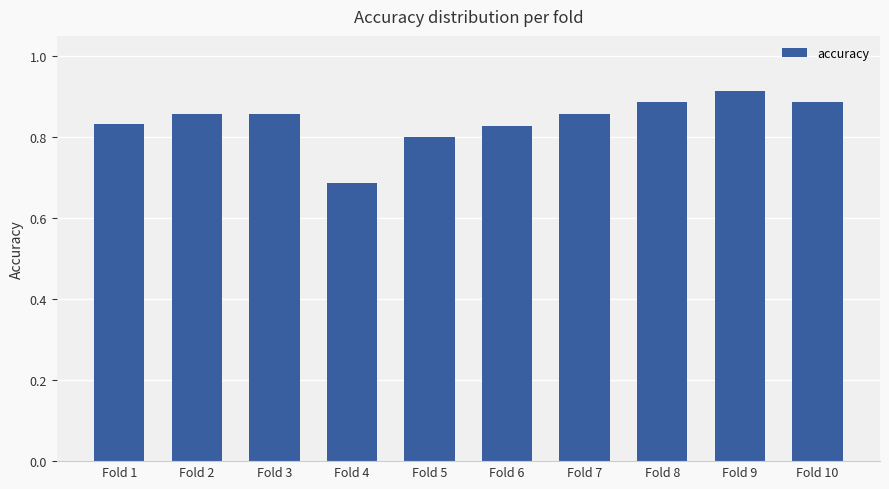

How many values are between 0 and 1?

10